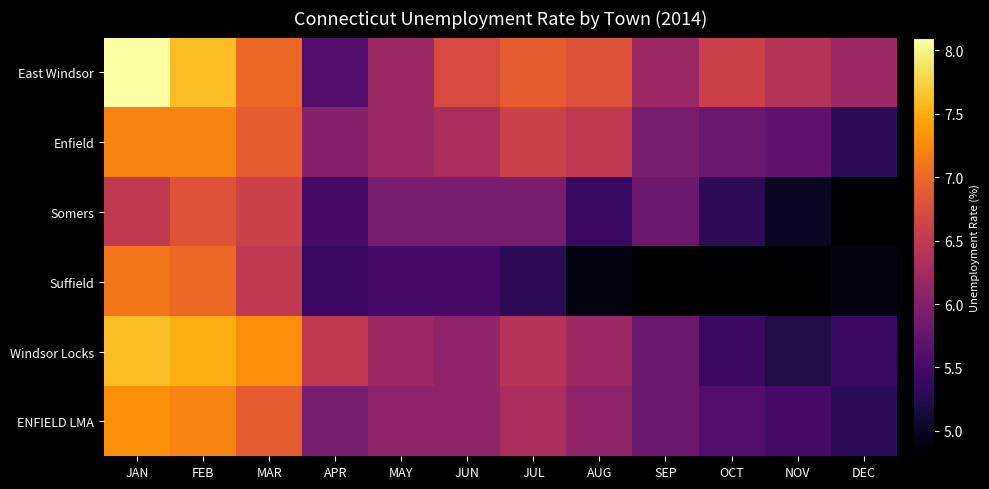

Which series has the widest spread of values?

East Windsor